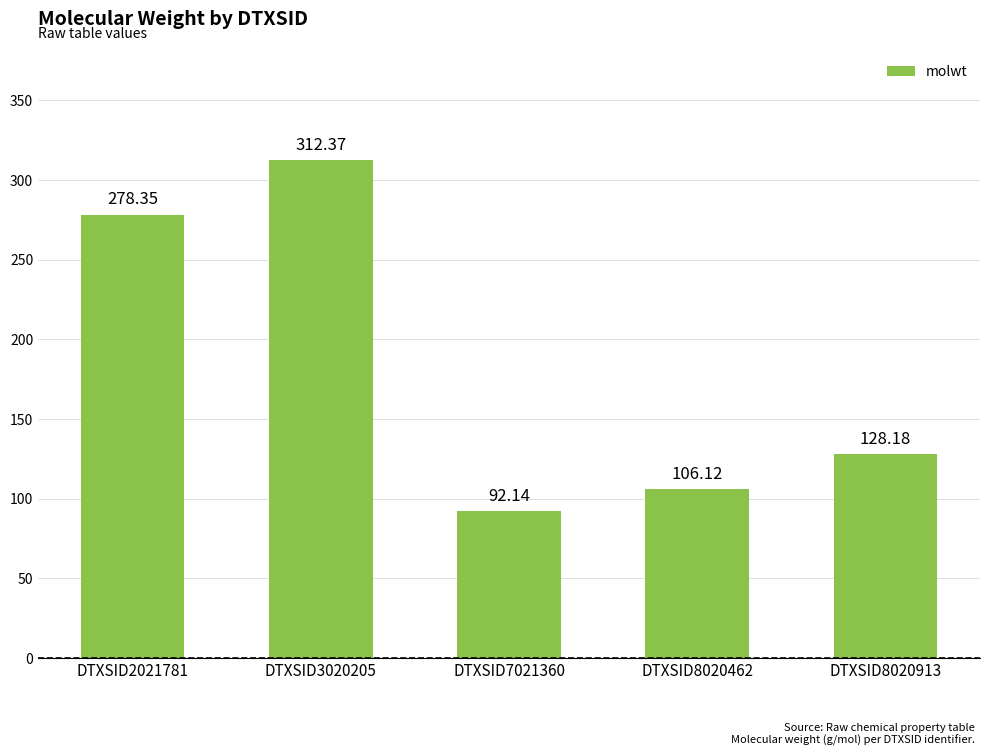

Is it true that the value at DTXSID7021360 is 92.1?

True